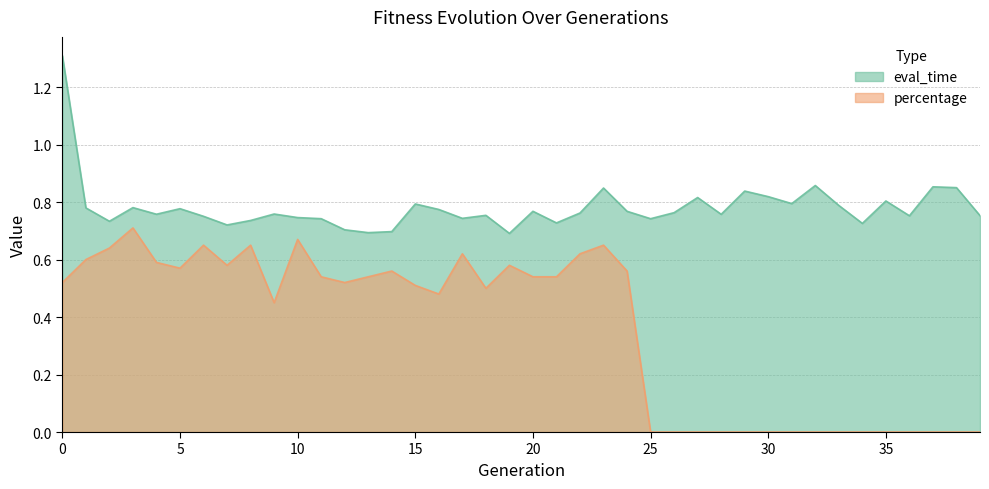

List the series in order of their overall mean, lowest first.

percentage, eval_time